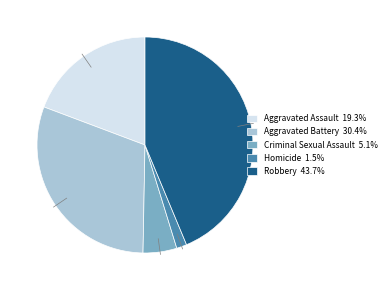

How many slices are in this pie chart?

5